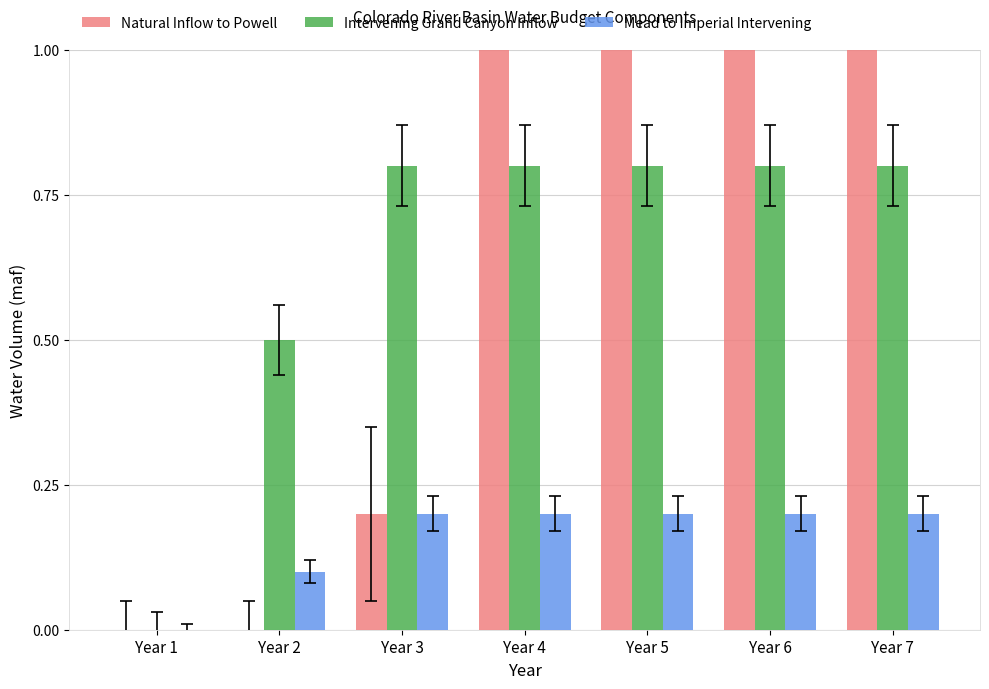

The Natural Inflow to Powell series shows 3.8 at Year 4. True or false?

False